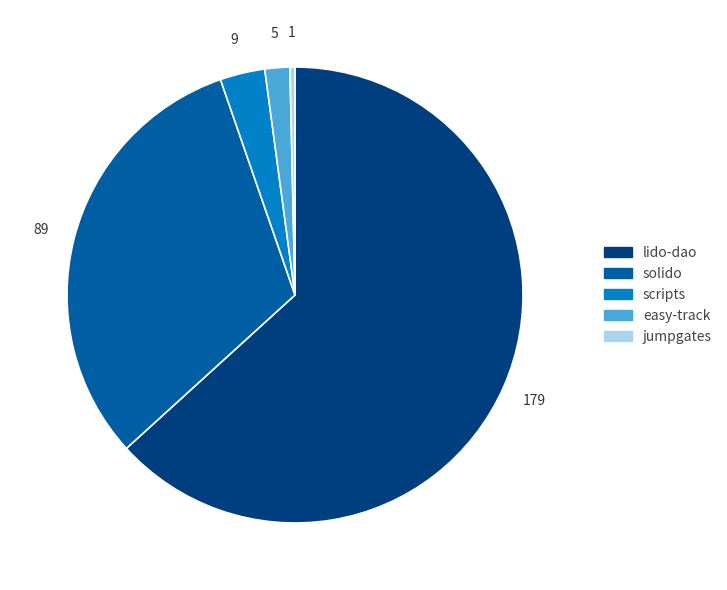

What is the smallest slice in the pie chart?

jumpgates